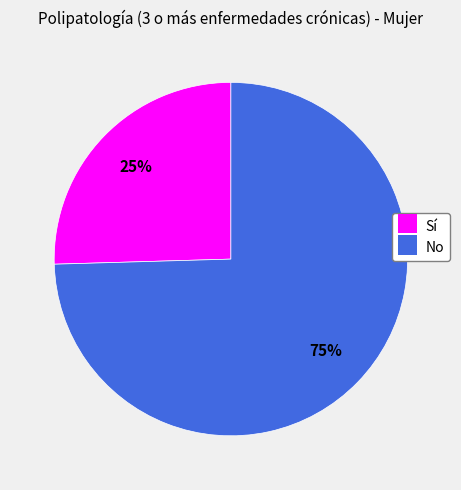

To the nearest percent, what is the average slice percentage?

50%